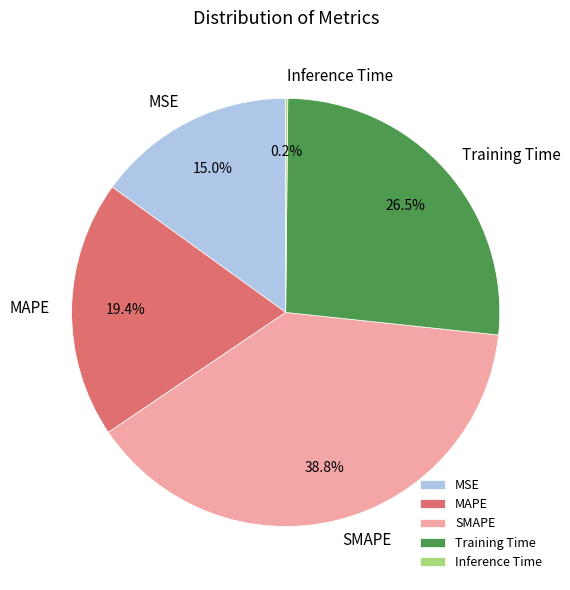

To the nearest percent, what is the average slice percentage?

20%